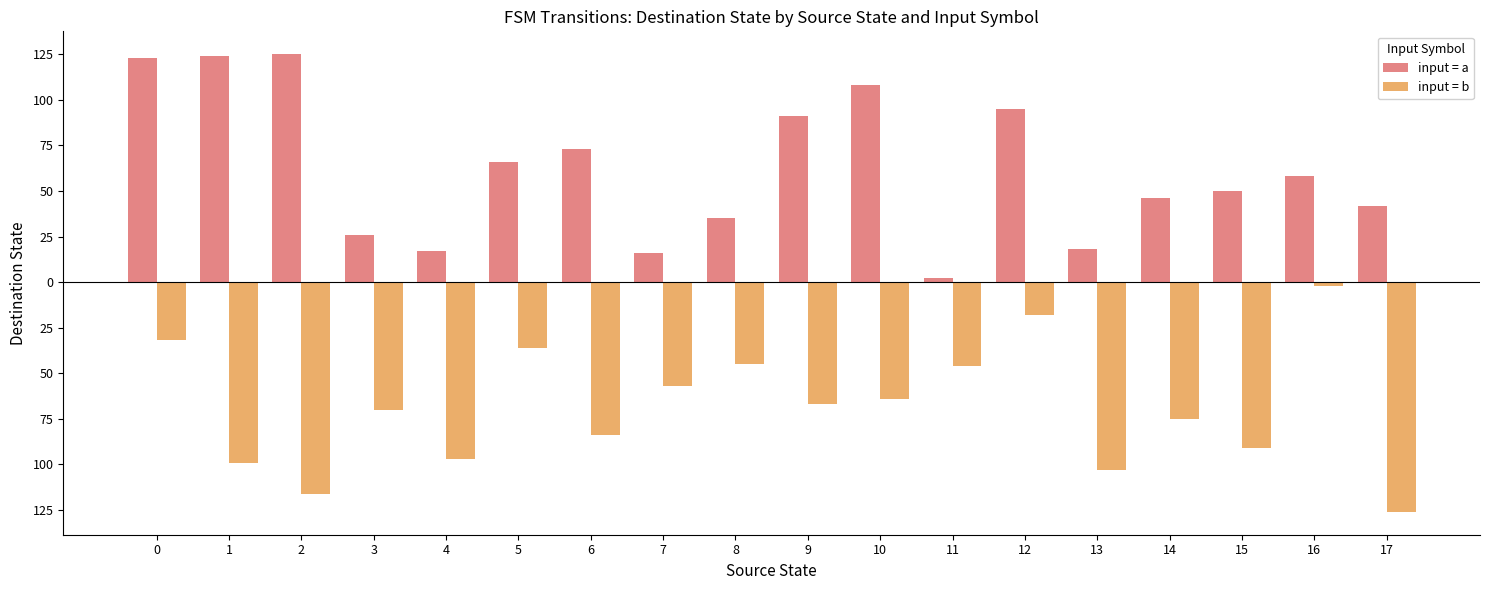

The value of input = a at 10 is 144. True or false?

False